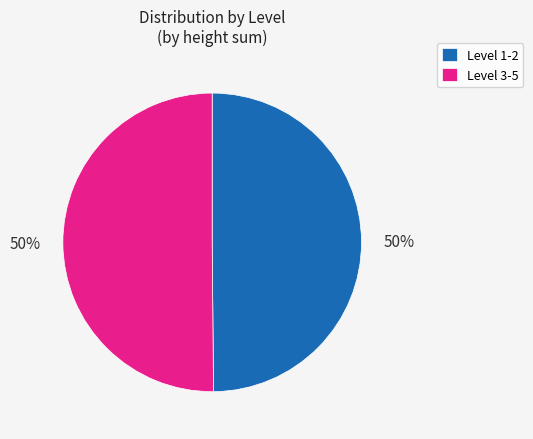

To the nearest percent, what is the average slice percentage?

50%